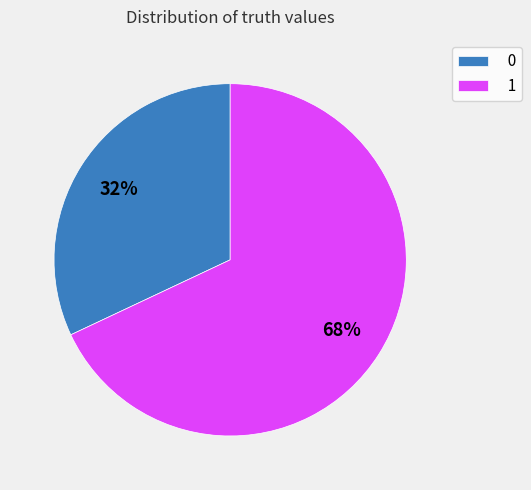

Does any single category account for the majority?

Yes